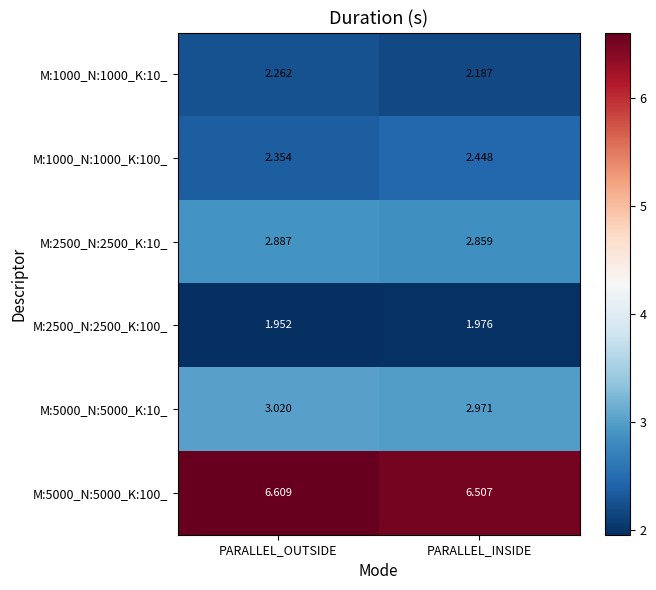

Where is M:5000_N:5000_K:10_ nearest to the value 2?

PARALLEL_INSIDE